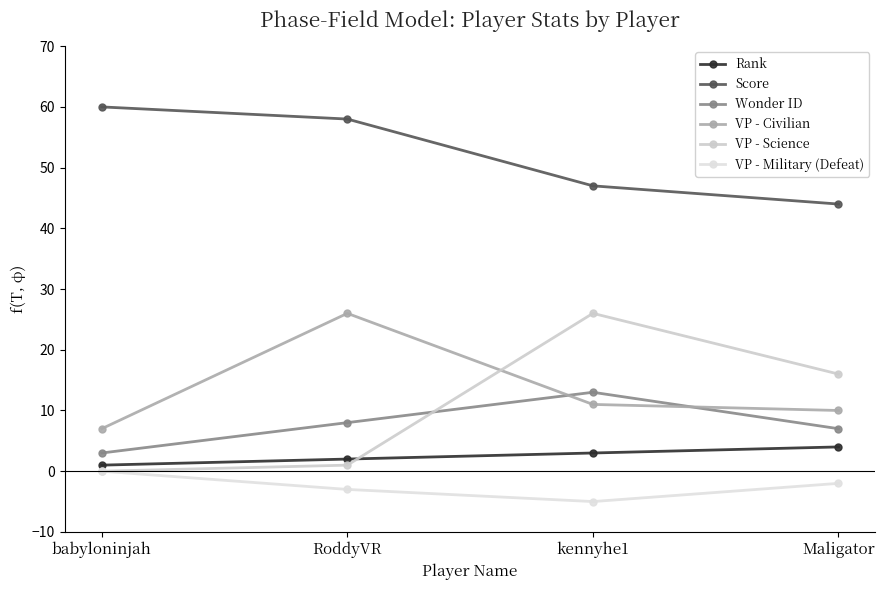

True or false: VP - Military (Defeat) and VP - Civilian intersect in this chart.

False